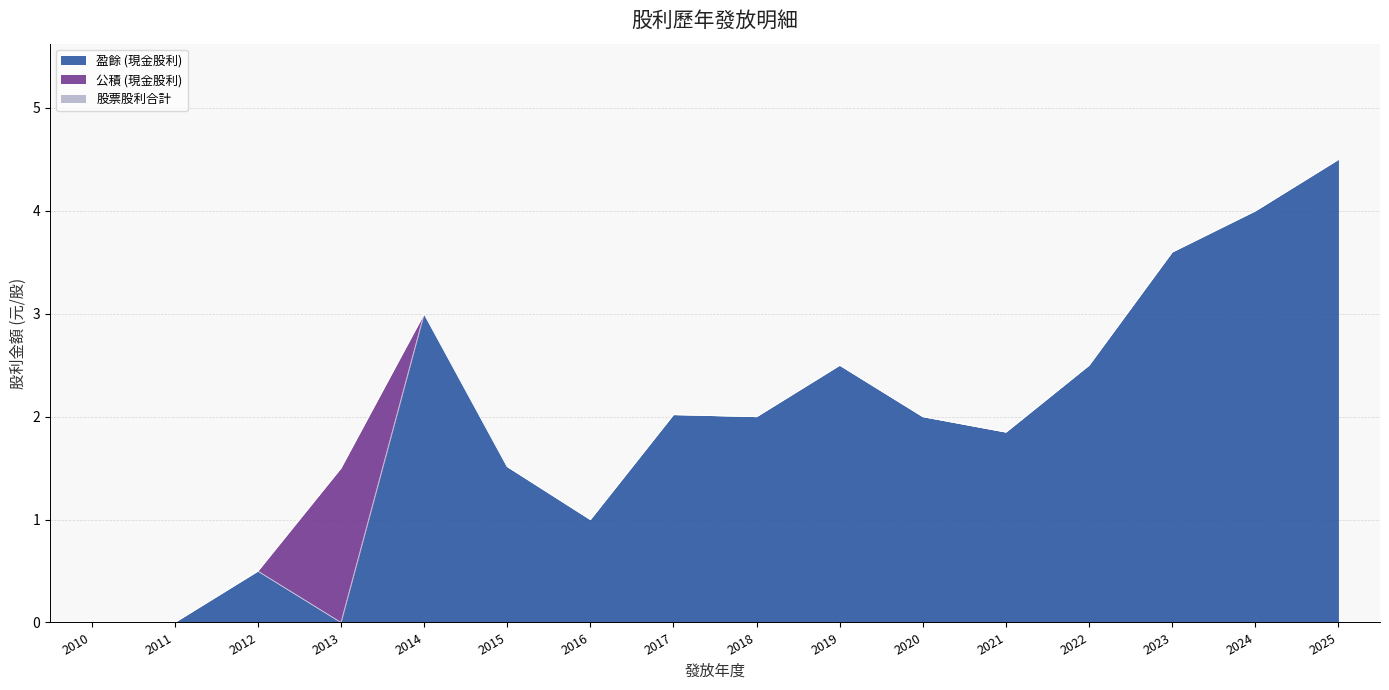

Rank the series by their maximum value, from highest to lowest.

盈餘 (現金股利), 公積 (現金股利), 股票股利合計